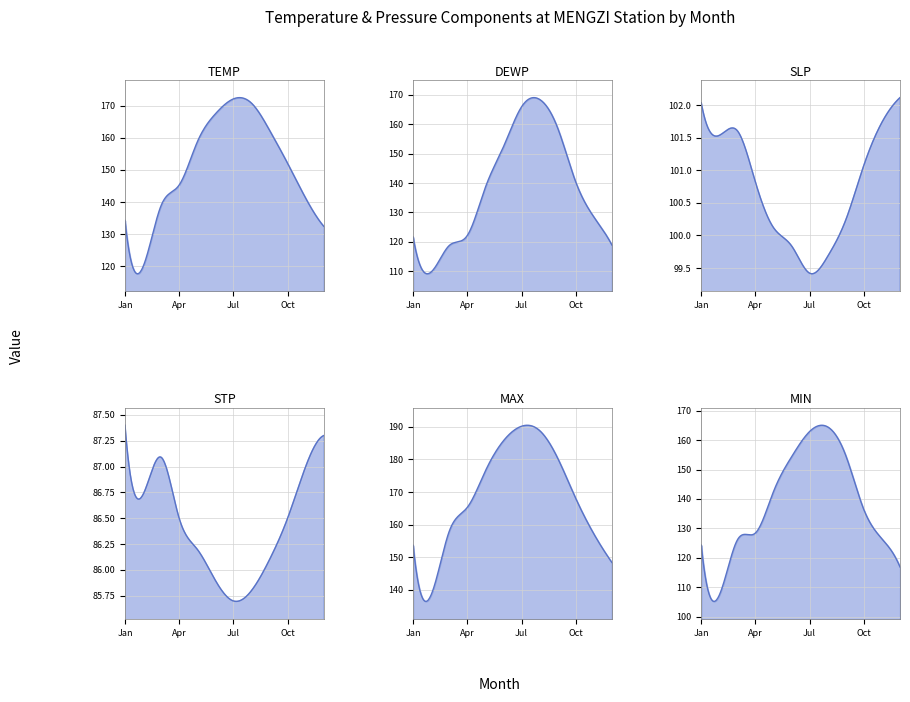

Which has a higher value, 8 or TEMP?

8